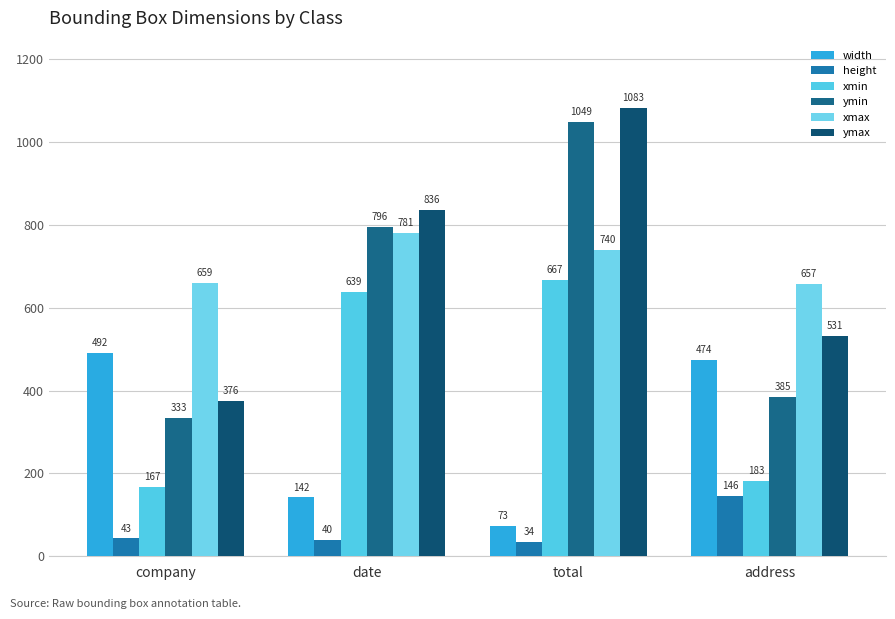

At which label is height closest to 90?

company